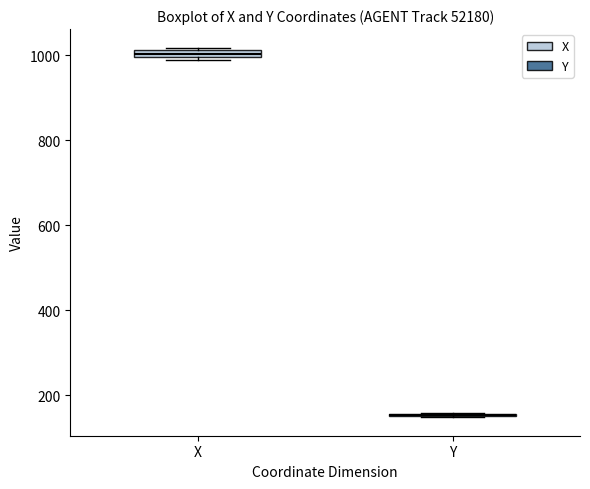

Where is the lower edge of the box for X on the y-axis? The values are not printed on the chart, so give them approximately, as read against the axis.

1000